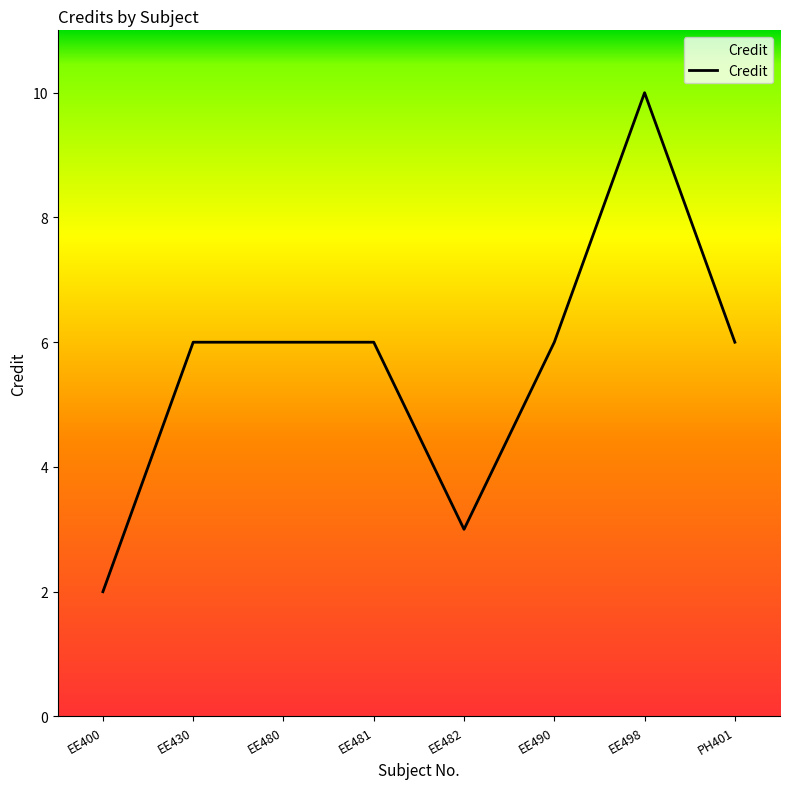

The value at PH401 is 10. True or false?

False